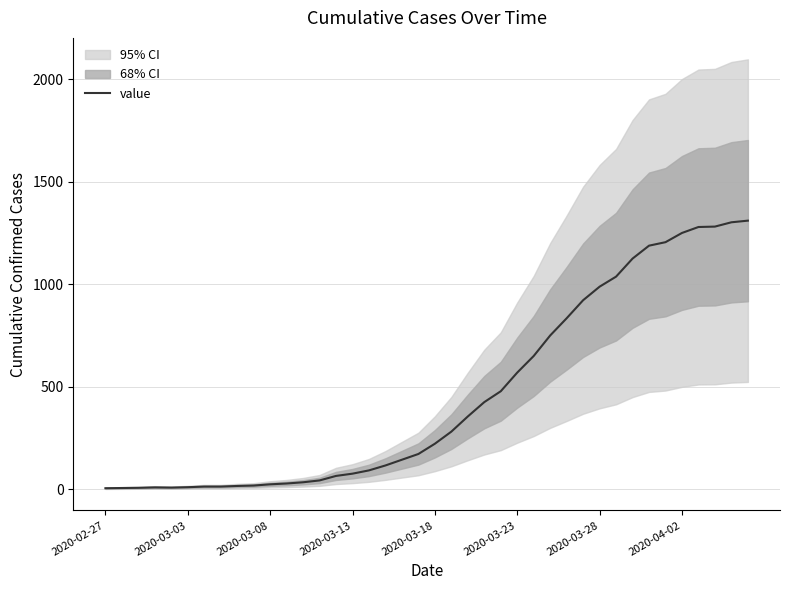

What is the highest value of the value series?

1311